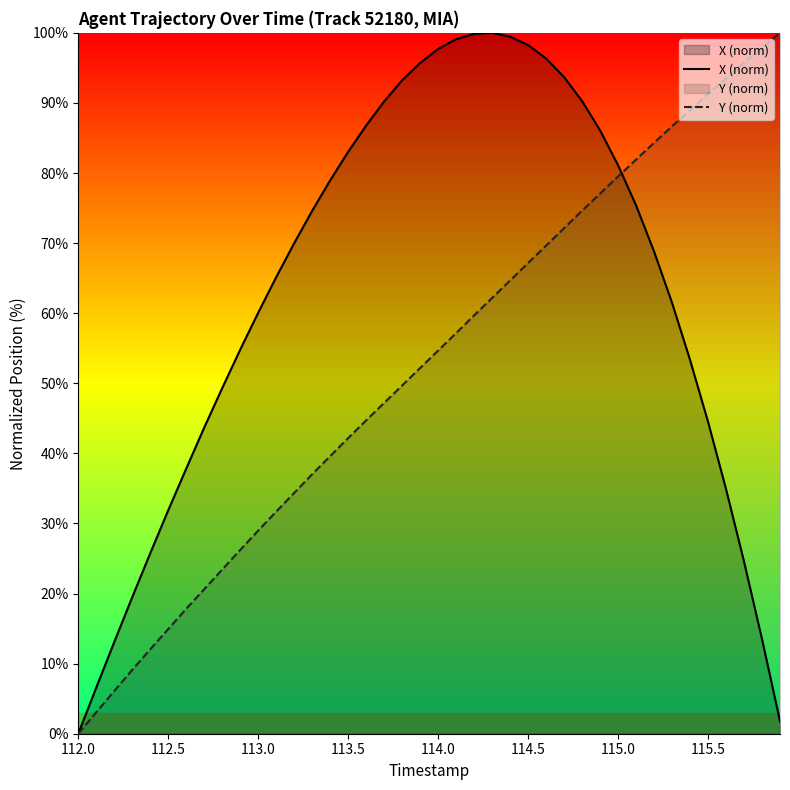

True or false: Y (norm) has more than 2 points higher than both neighbors.

False